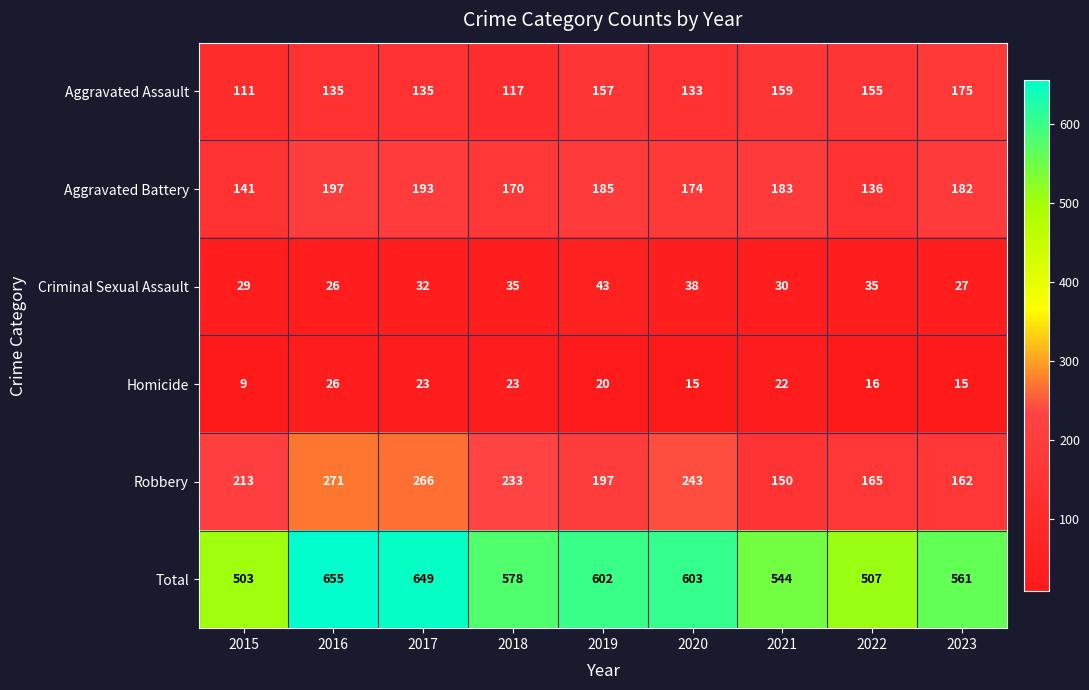

How many values in the Aggravated Assault series are below 135?

3